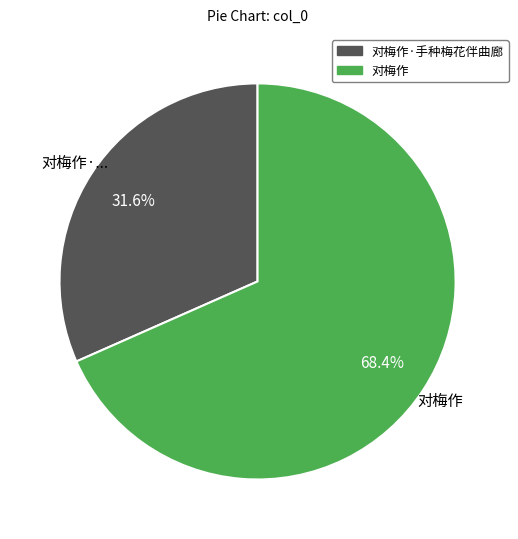

What is the ratio of the value at 对梅作 to the value at 对梅作·手种梅花伴曲廊?

2.2